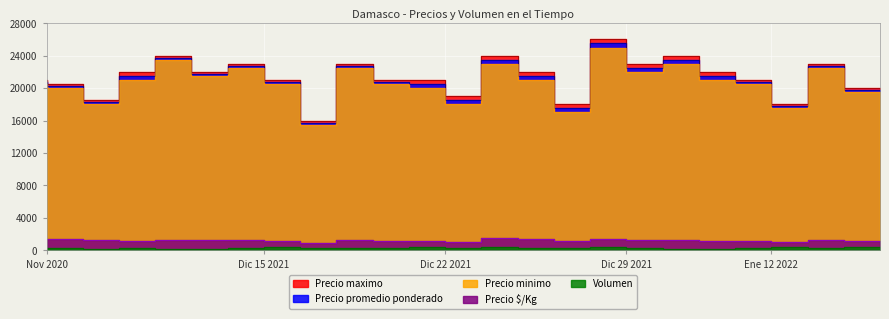

Read the Precio $/Kg value at Nov 2020.

1383